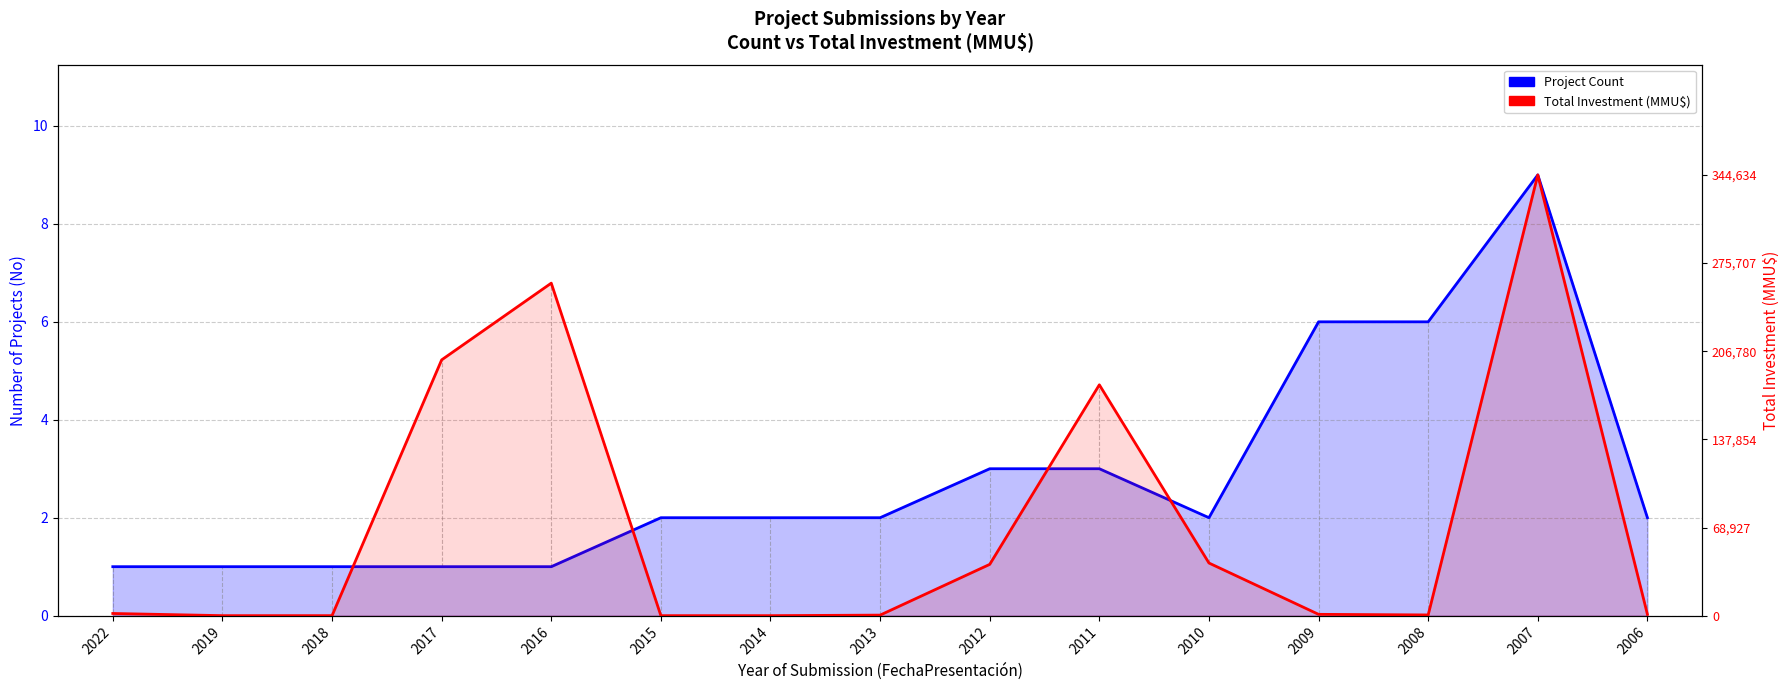

Which category has the highest value across all series?

2007